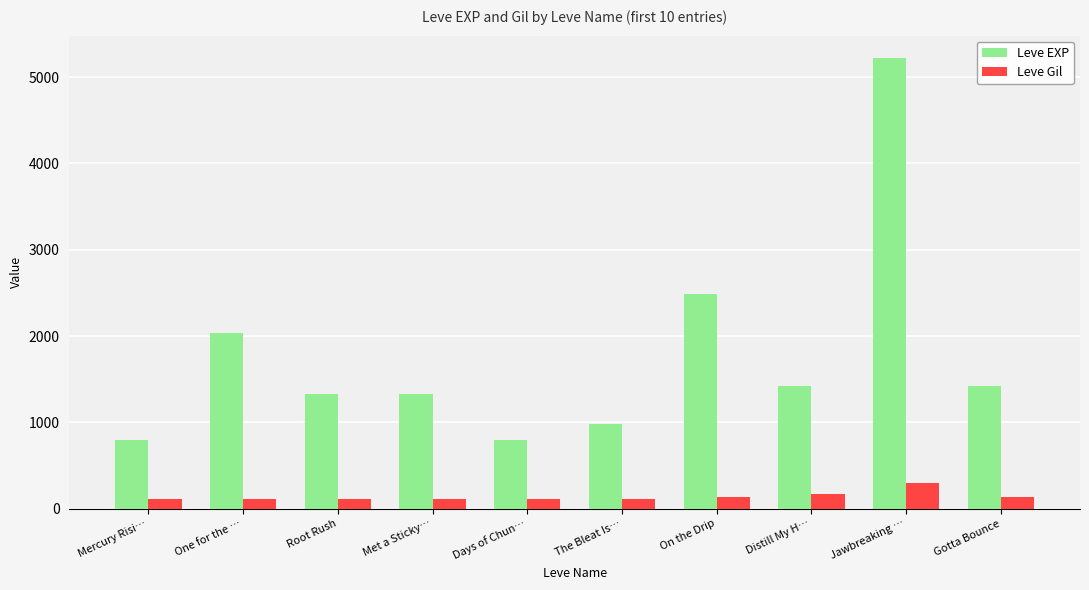

What is the maximum value shown in the chart?

5220